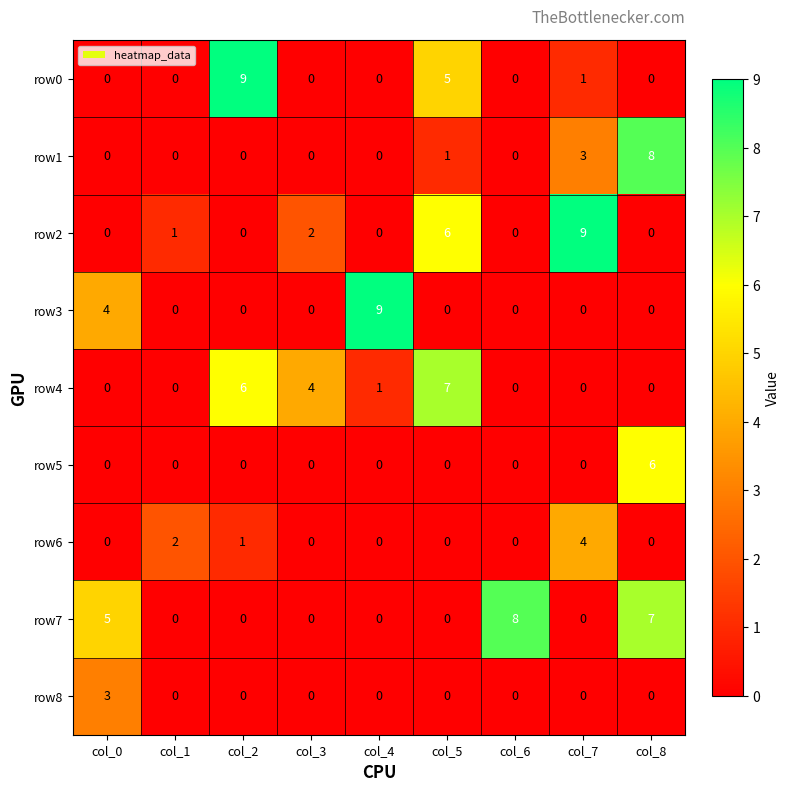

Which series has the largest total across all categories?

row7